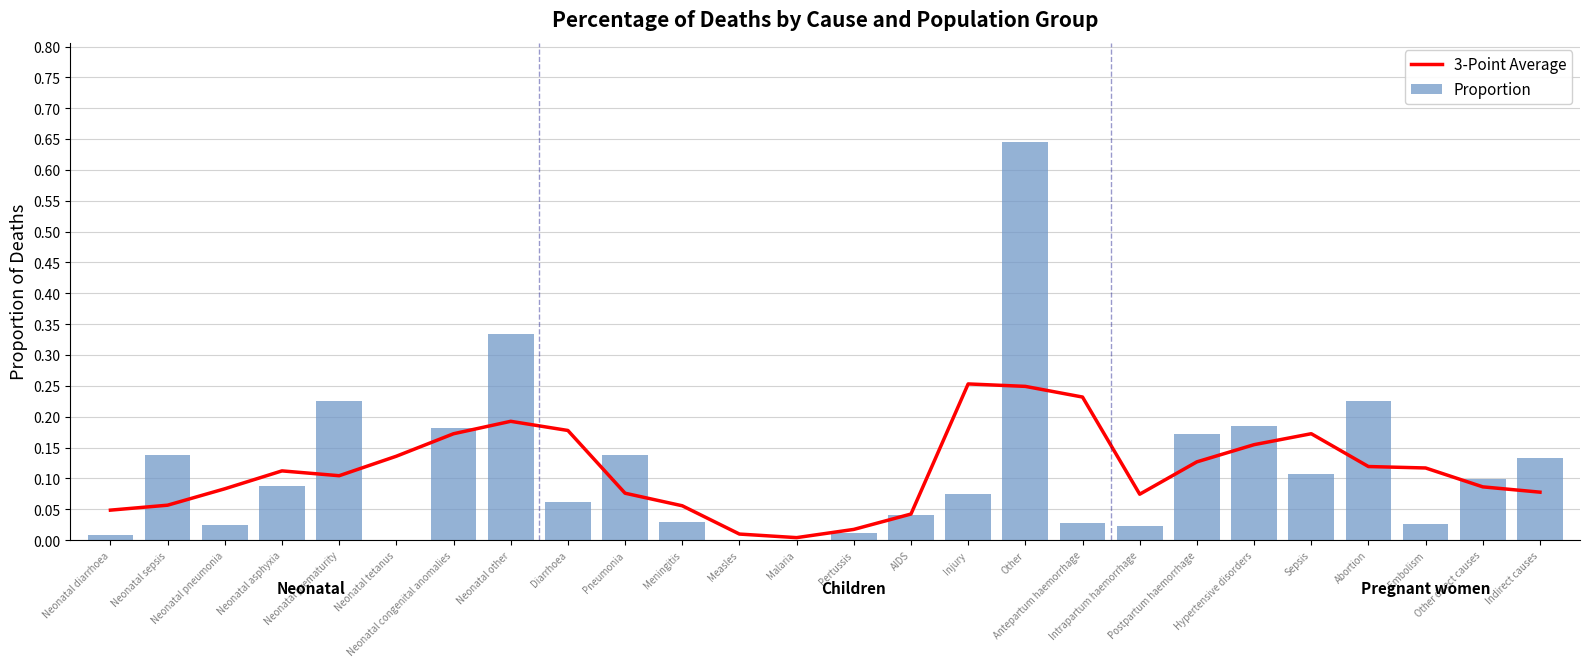

List the labels in order of 3-Point Average value, smallest first.

Malaria, Measles, Pertussis, AIDS, Neonatal diarrhoea, Meningitis, Neonatal sepsis, Intrapartum haemorrhage, Pneumonia, Indirect causes, Neonatal pneumonia, Other direct causes, Neonatal prematurity, Neonatal asphyxia, Embolism, Abortion, Postpartum haemorrhage, Neonatal tetanus, Hypertensive disorders, Neonatal congenital anomalies, Sepsis, Diarrhoea, Neonatal other, Antepartum haemorrhage, Other, Injury